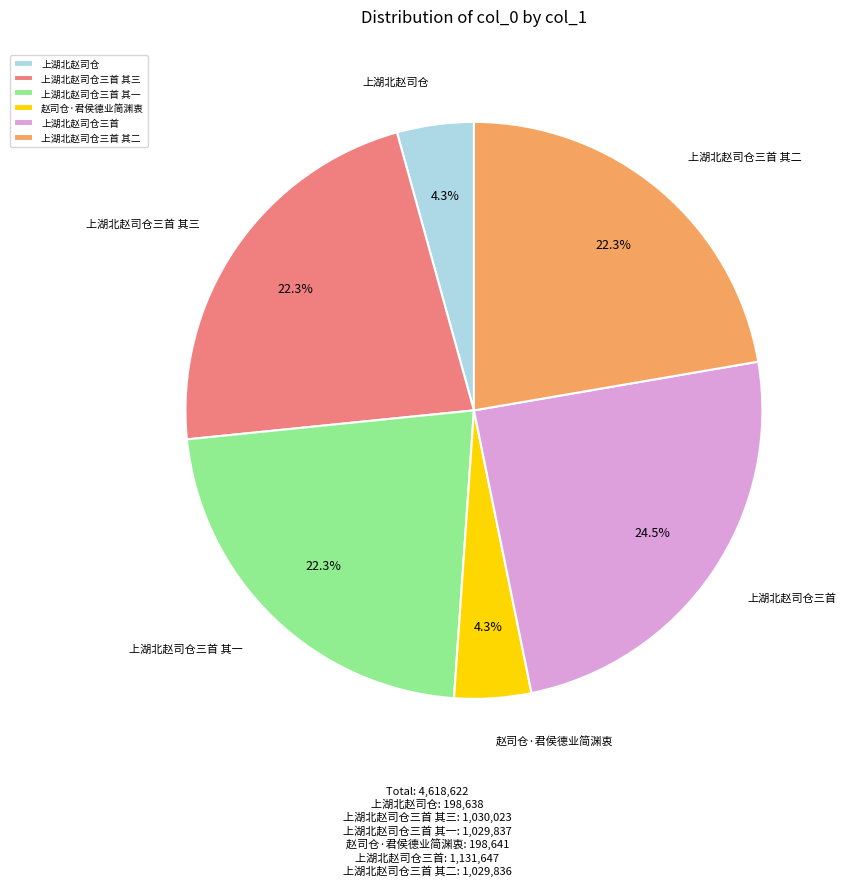

Combined, do 赵司仓·君侯德业简渊衷 and 上湖北赵司仓 account for over 50%?

No